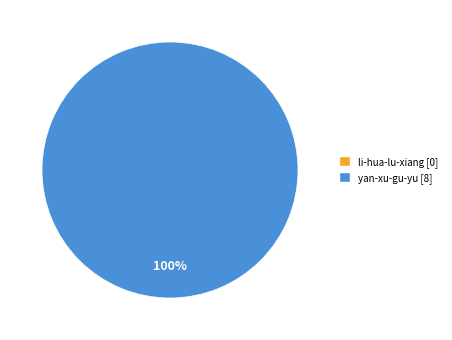

Is there any slice that represents more than half of the pie?

Yes